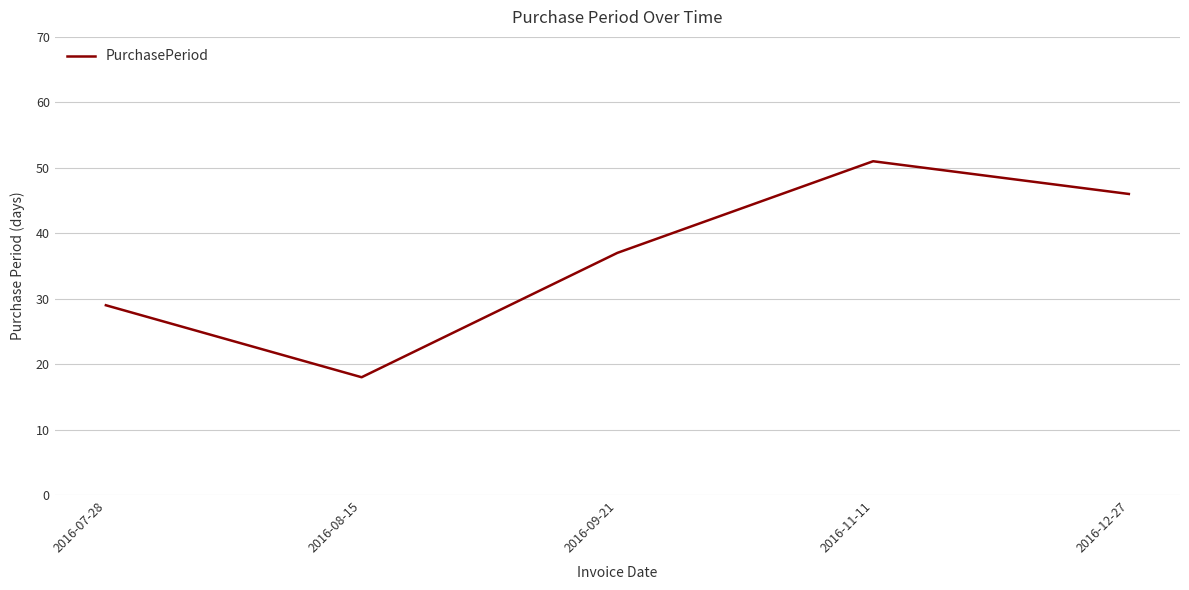

What is the maximum value shown in the chart?

51